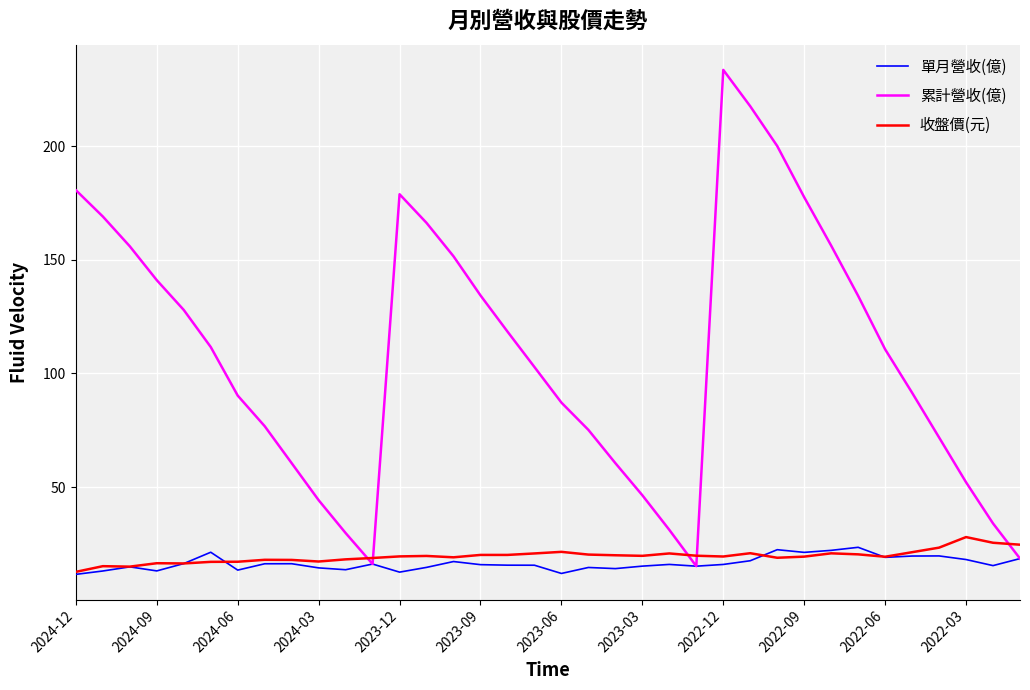

Which series has the largest total across all categories?

累計營收(億)